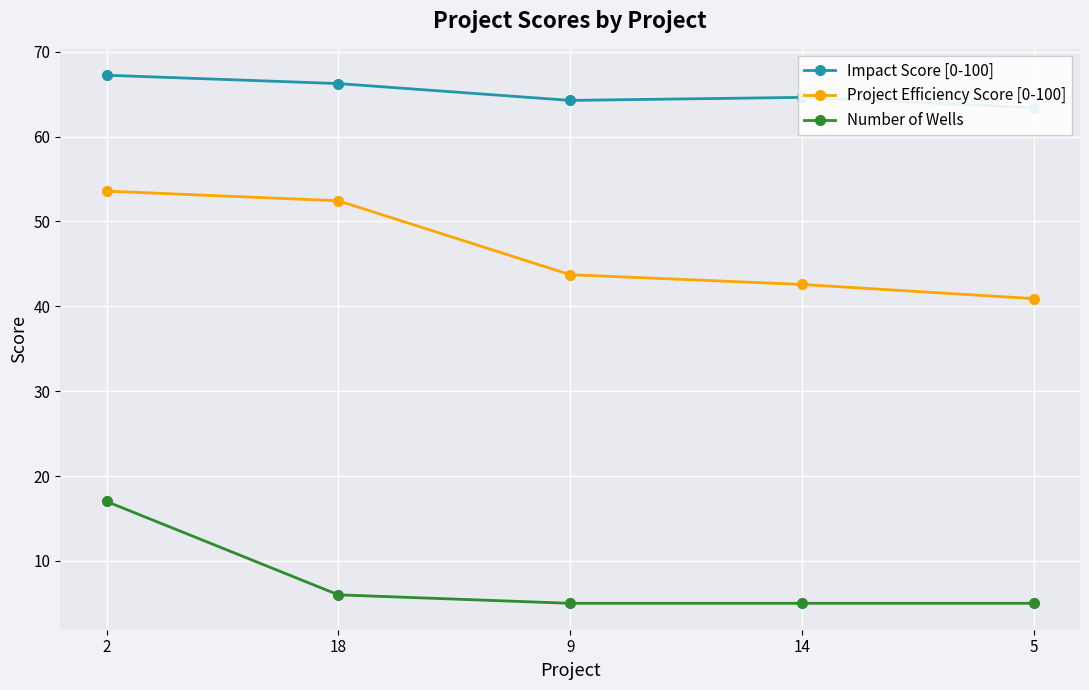

Is it true that Impact Score [0-100] equals 20.3 at 2?

False